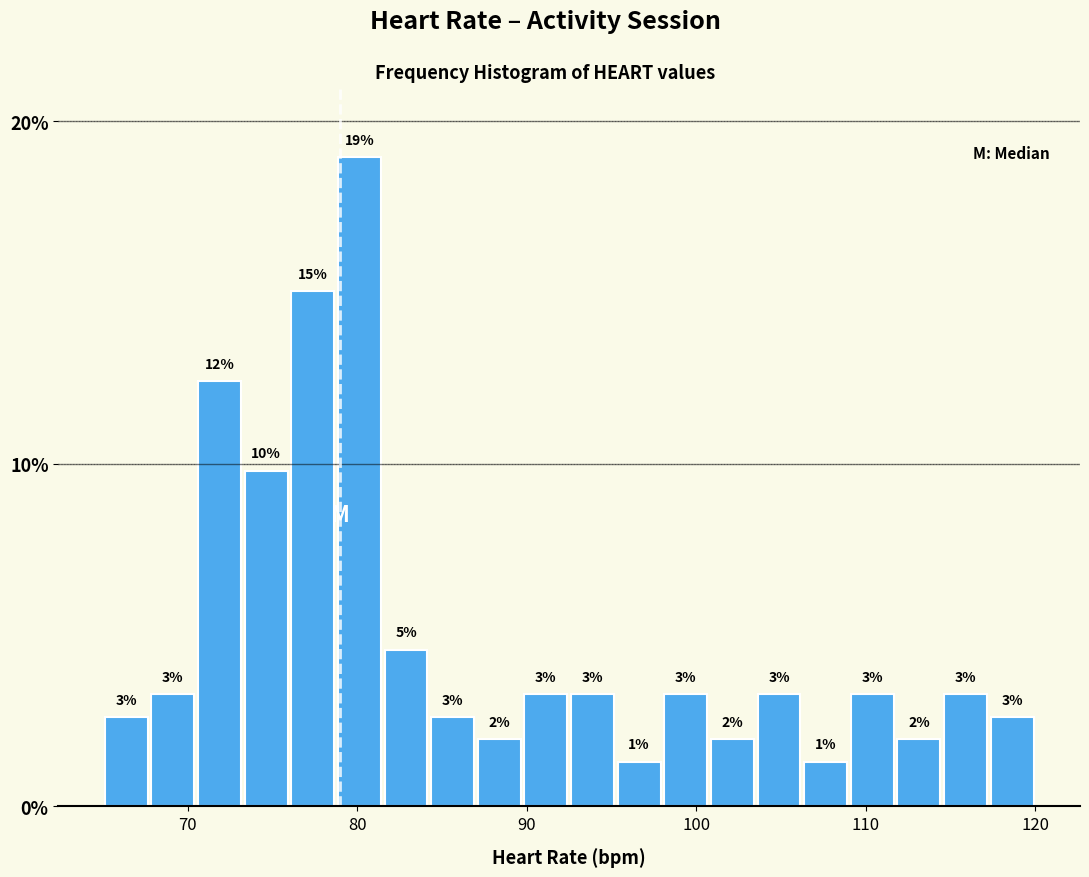

Read against the x-axis, roughly where is the centre of the tallest bar?

80